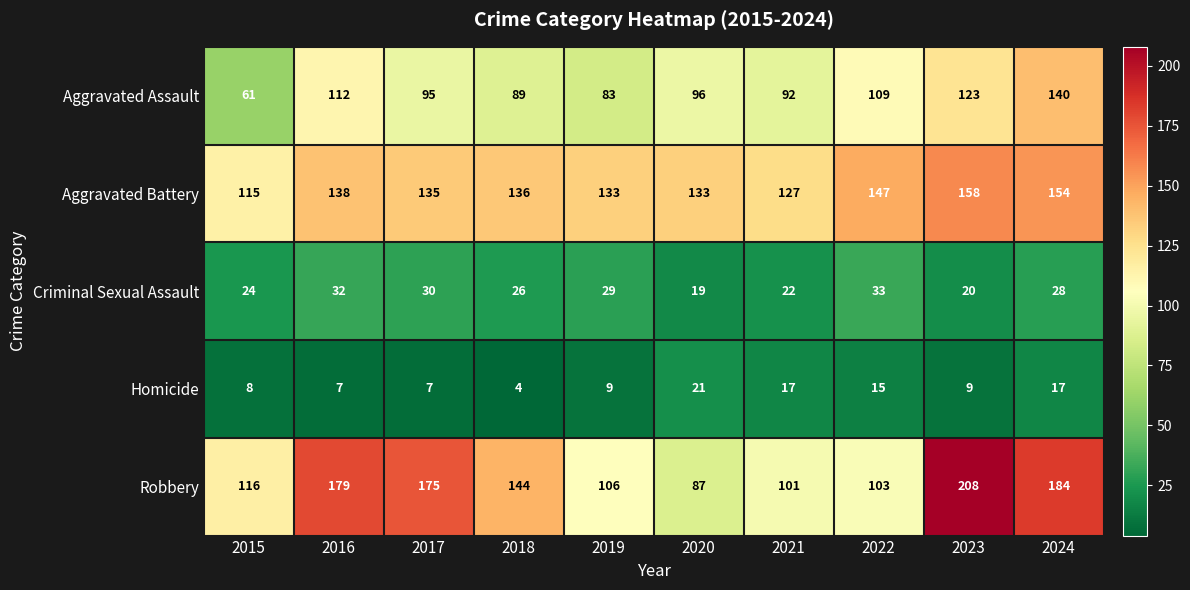

What is the maximum value for Criminal Sexual Assault?

33